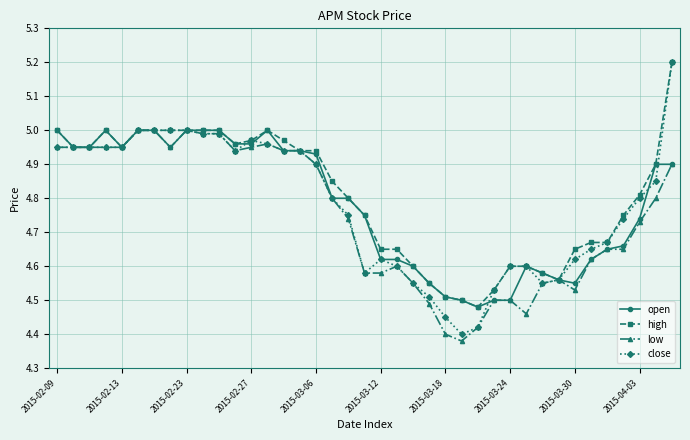

What is the maximum value for close?

5.2